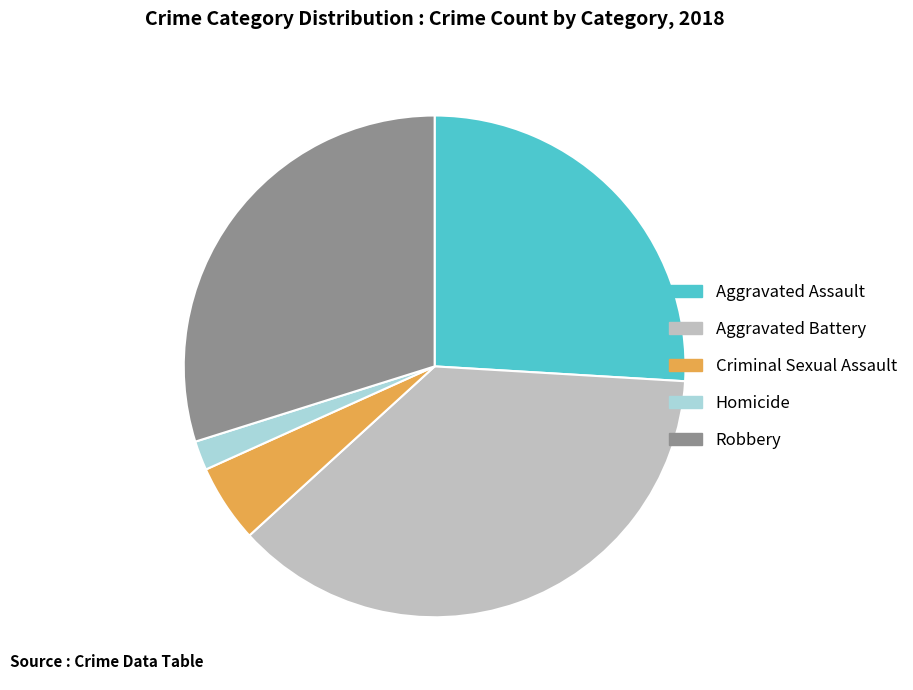

Is there a majority slice in this chart?

No